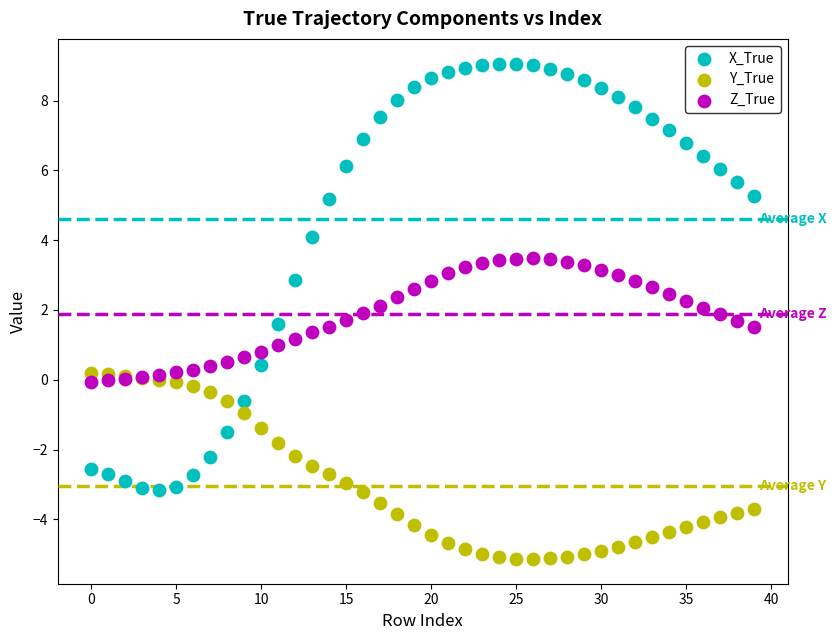

Which series reaches the maximum Y coordinate?

X_True